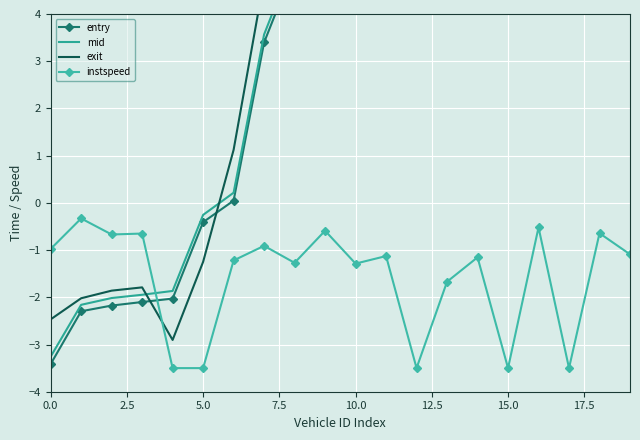

At which label is entry closest to 10?

9